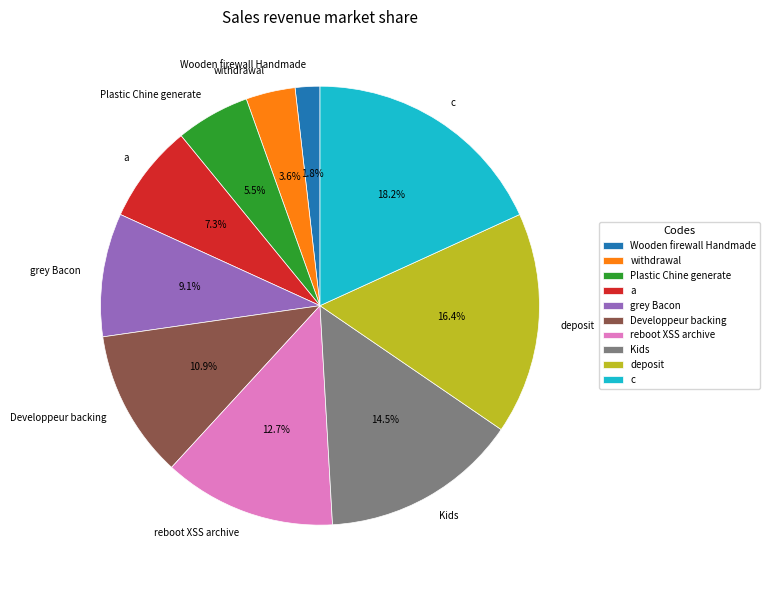

How many slices are in this pie chart?

10